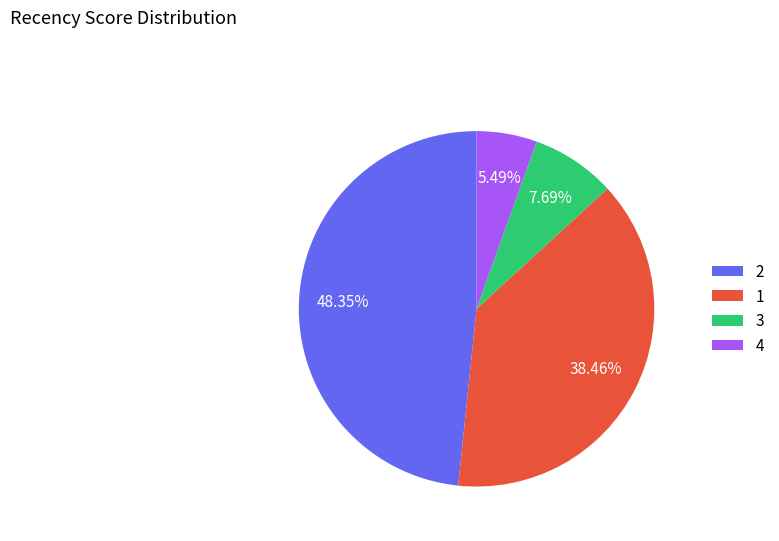

Approximately how many times larger is the value at 4 compared to 1?

0.1